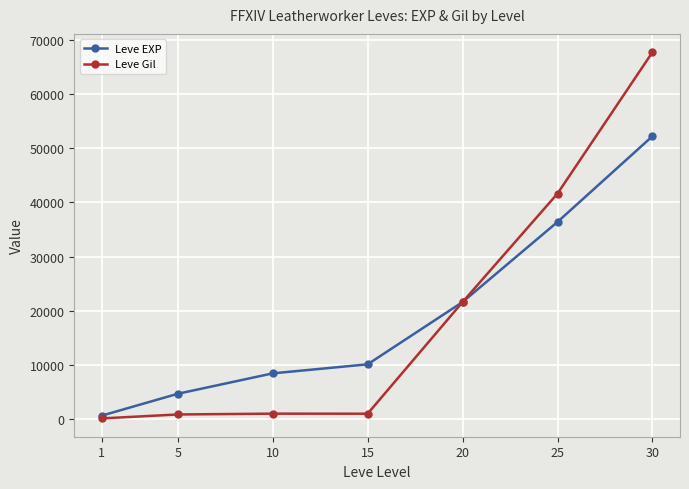

What is the maximum value for Leve Gil?

67730